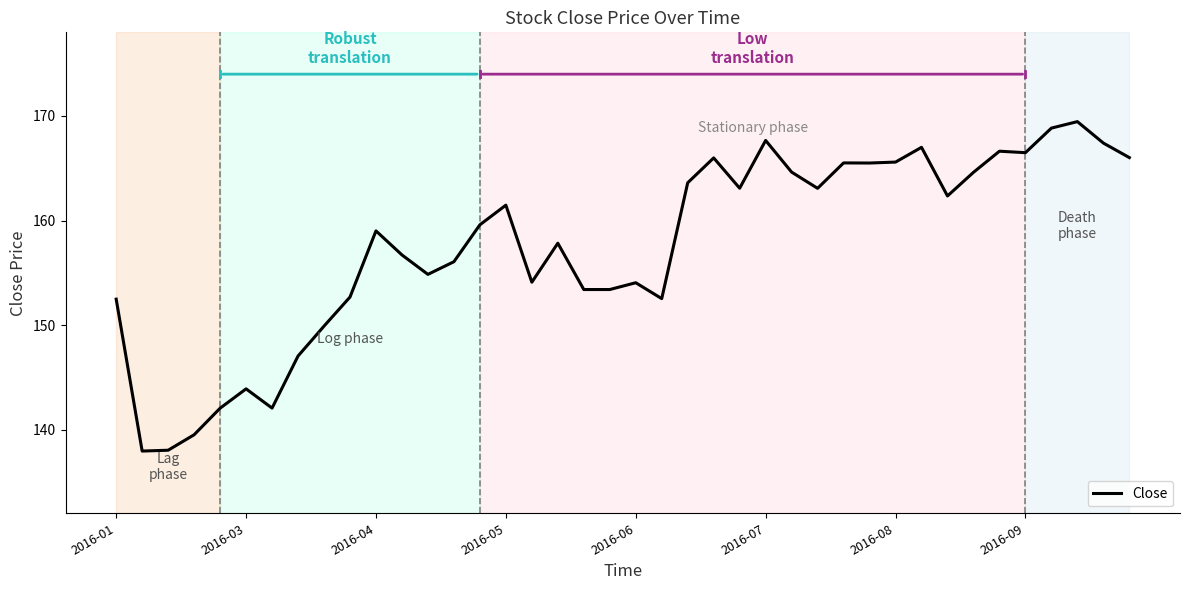

What is the maximum value shown in the chart?

169.5